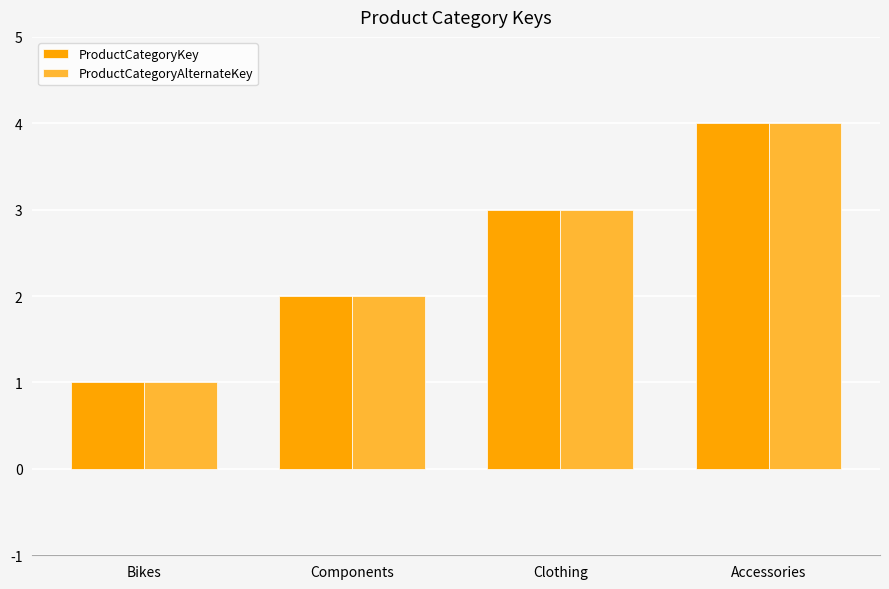

What is the label of the 1st bar from the right?

Accessories